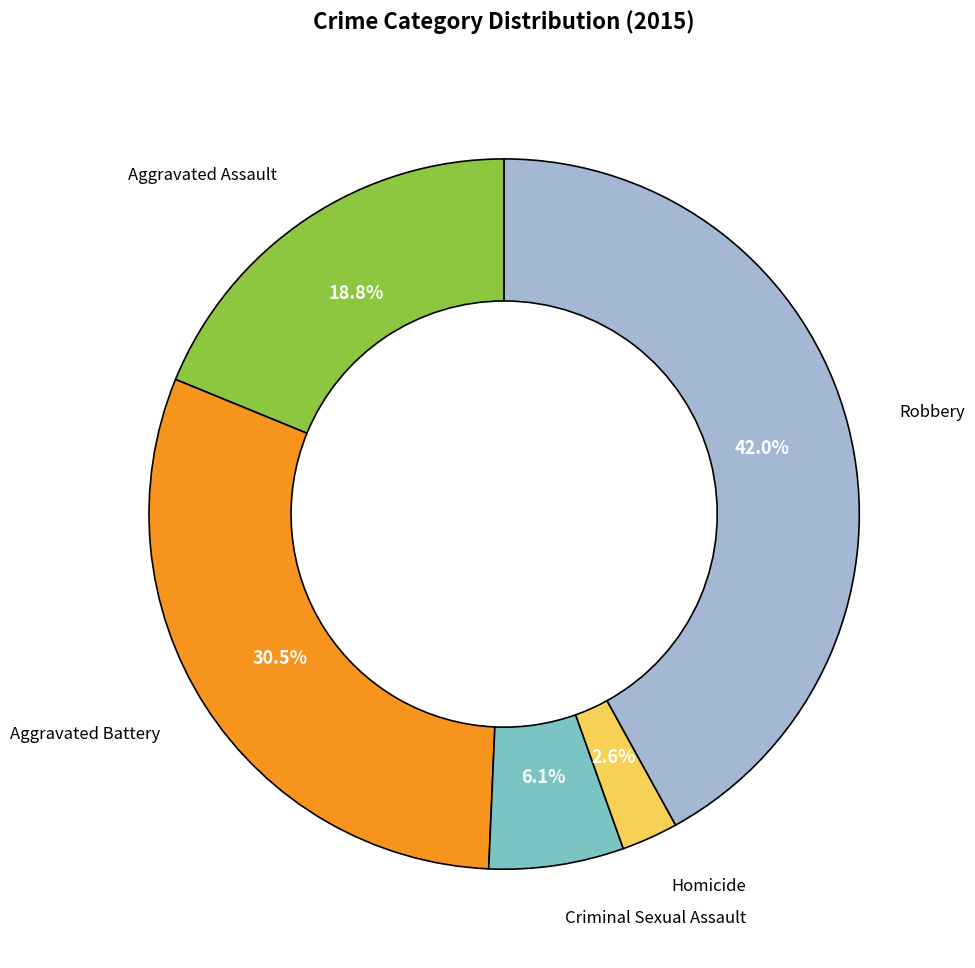

Is there any slice that represents more than half of the pie?

No